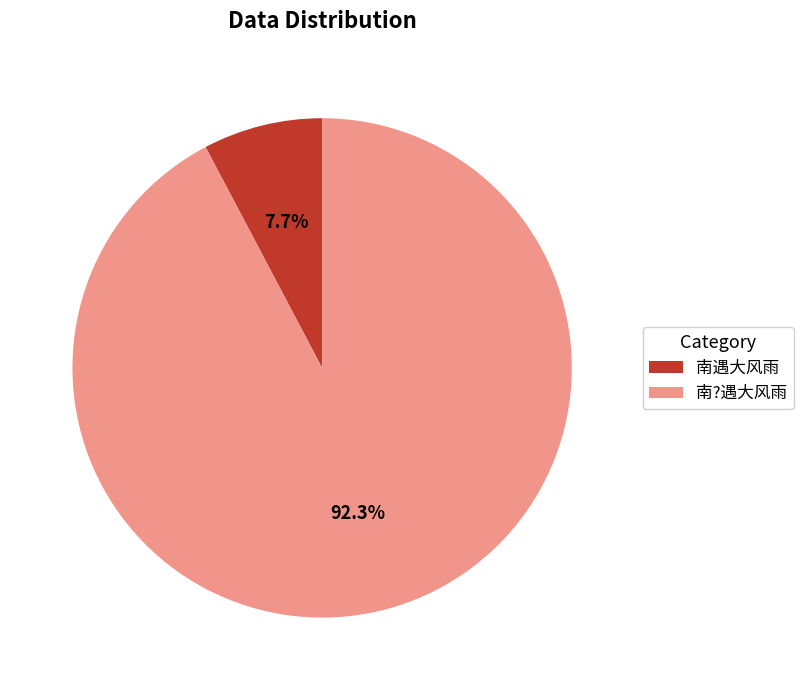

Between 南遇大风雨 and 南?遇大风雨, which is larger?

南?遇大风雨